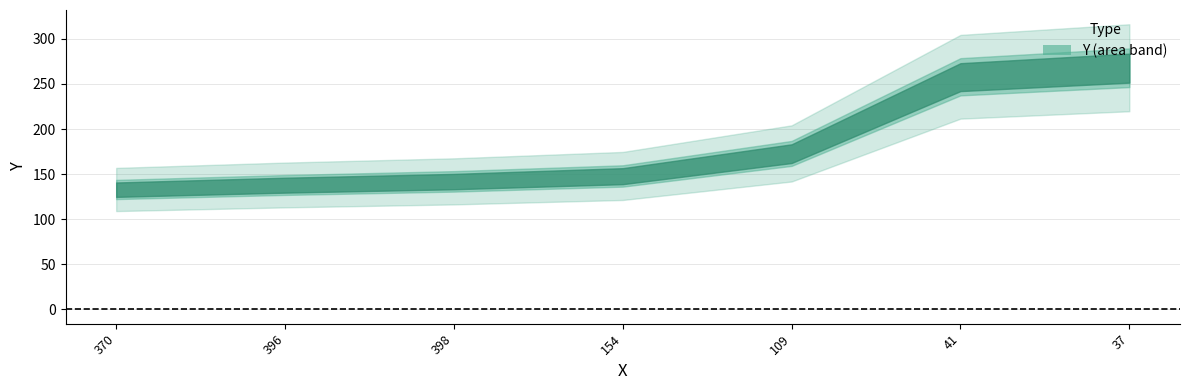

Reading left to right, list all the values displayed in this chart.

370=133	396=138	398=142	154=148	109=173	41=258	37=268